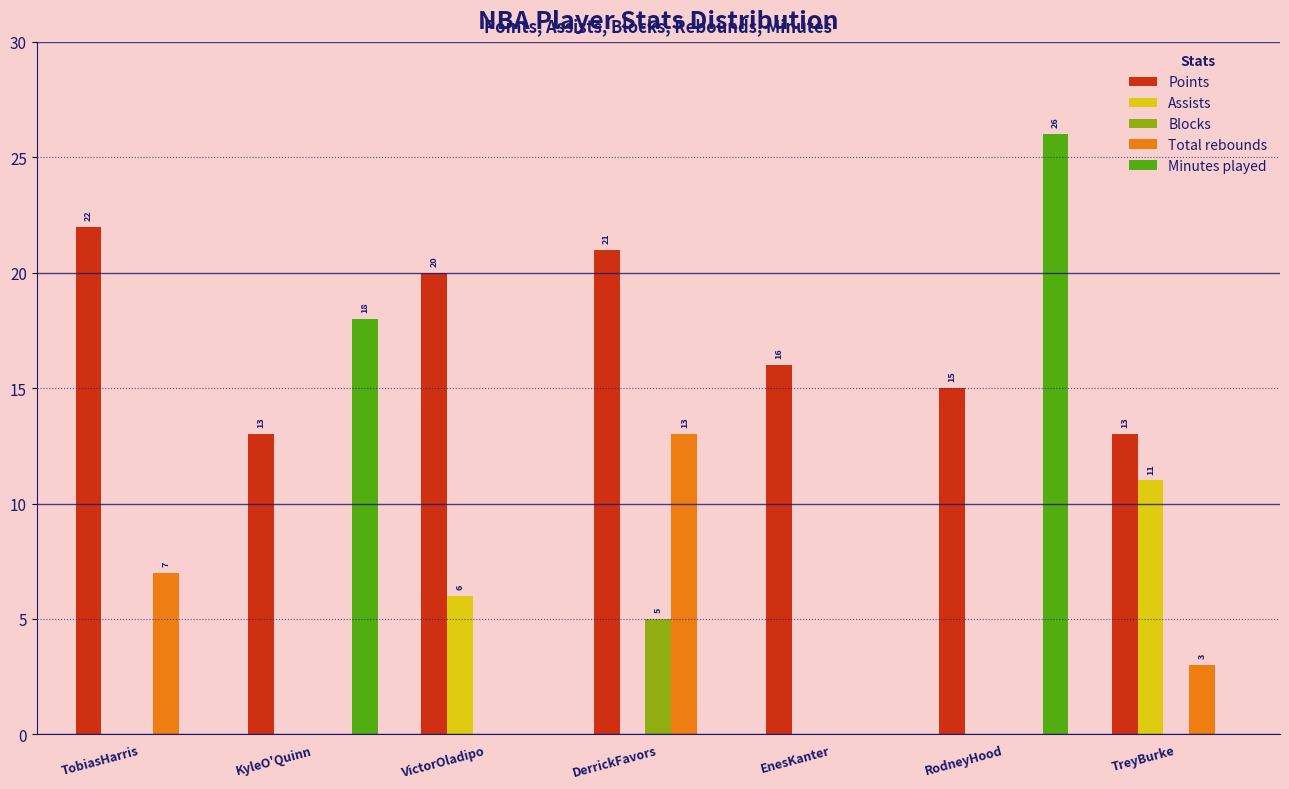

Where is Points nearest to the value 17?

EnesKanter